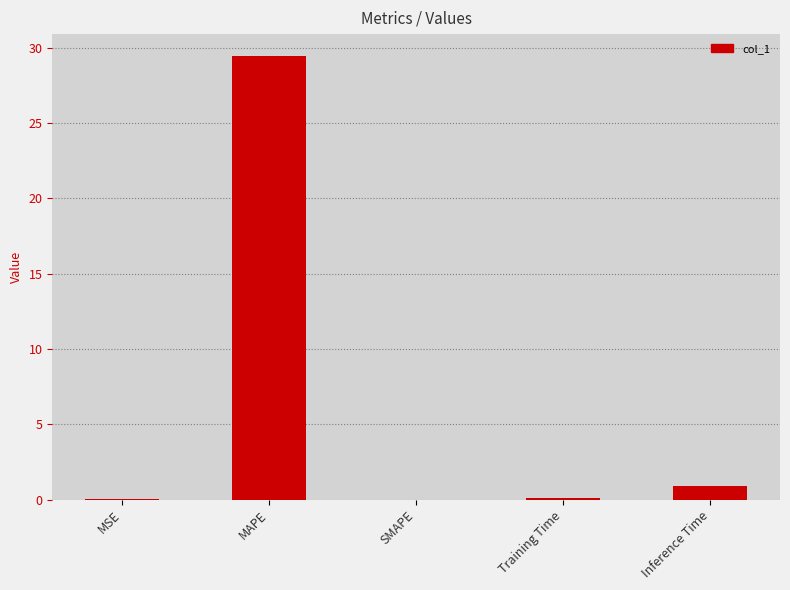

How many data points does each series have?

5